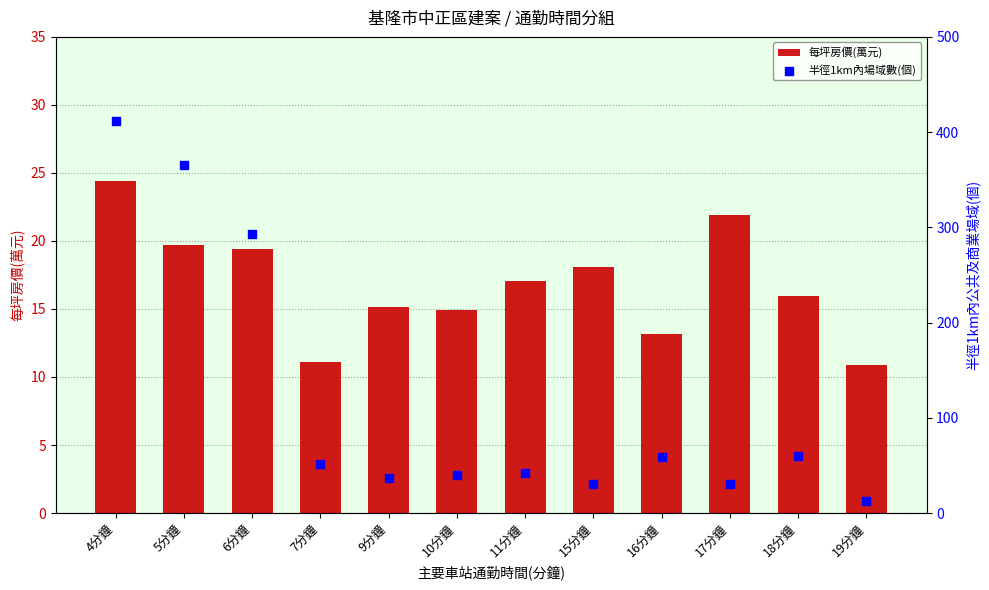

At how many categories does at least one series exceed 349?

2